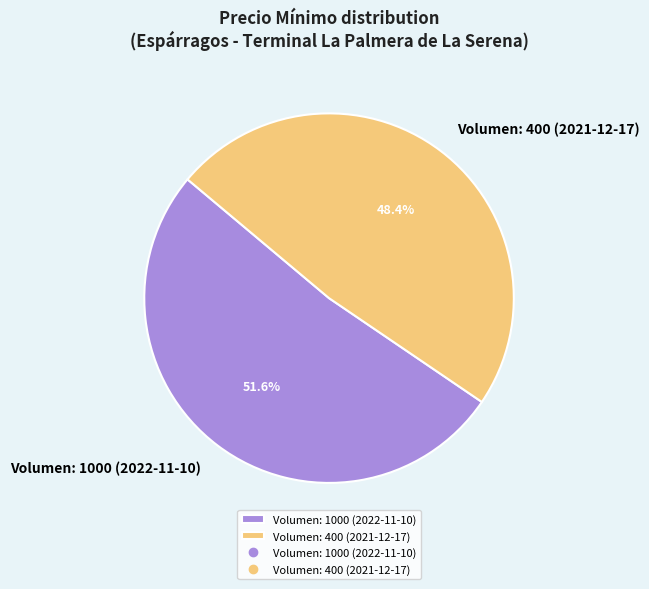

To the nearest percent, what is the average slice percentage?

50%